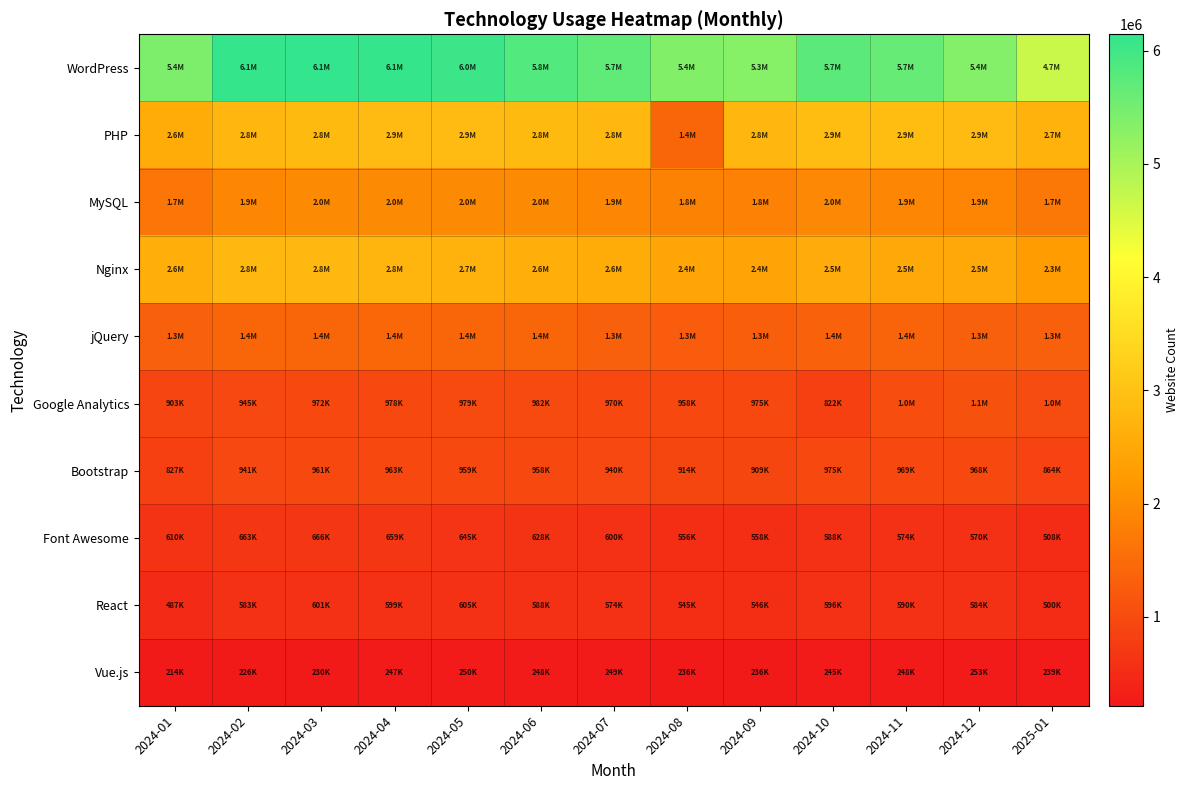

What is the total value across all series at 2024-10?

17719327